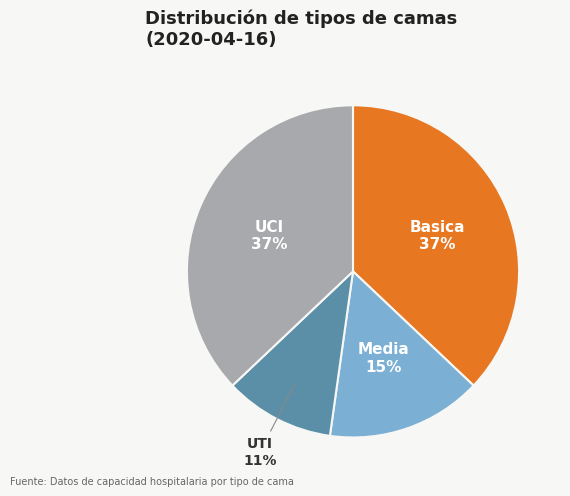

What is the smallest slice in the pie chart?

UTI